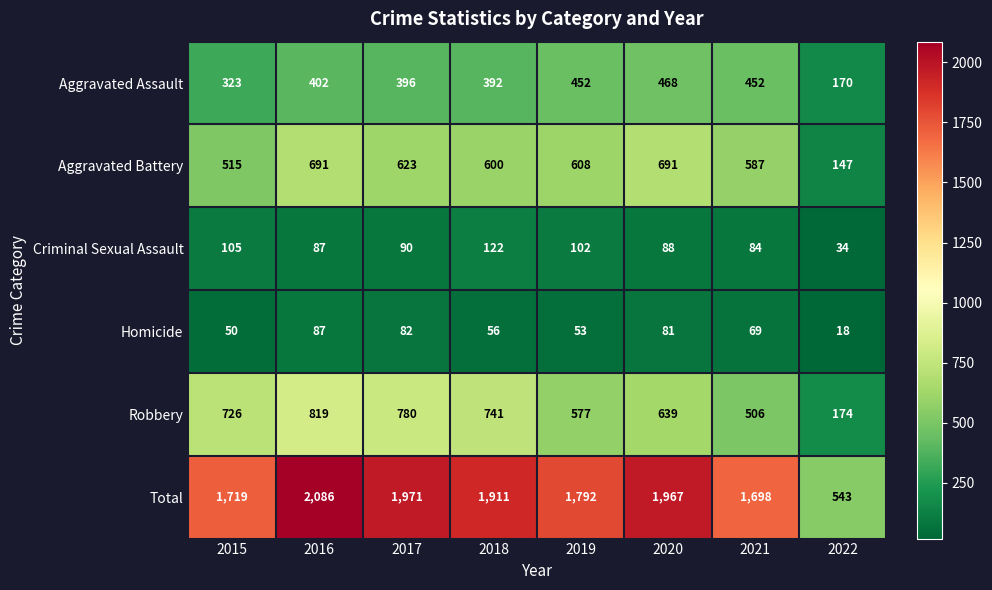

What is the sum of all Total values?

13687